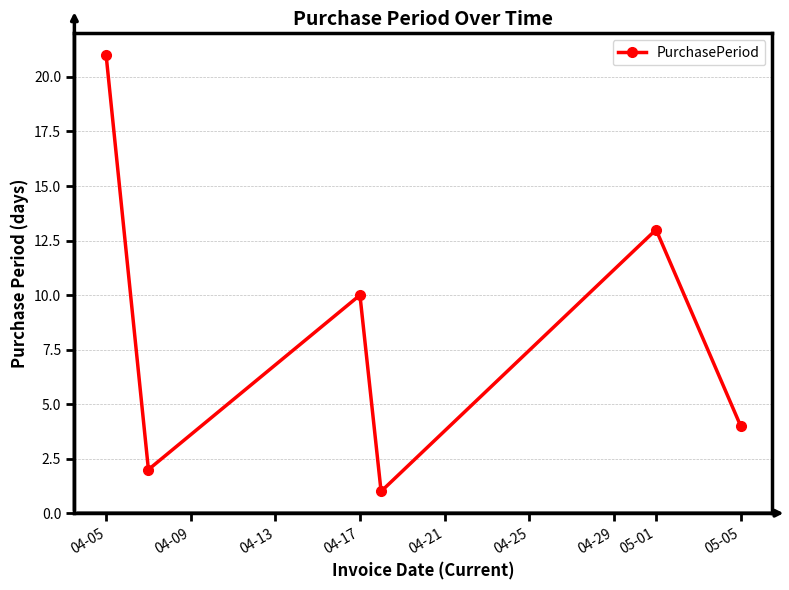

What is the greatest value displayed?

21